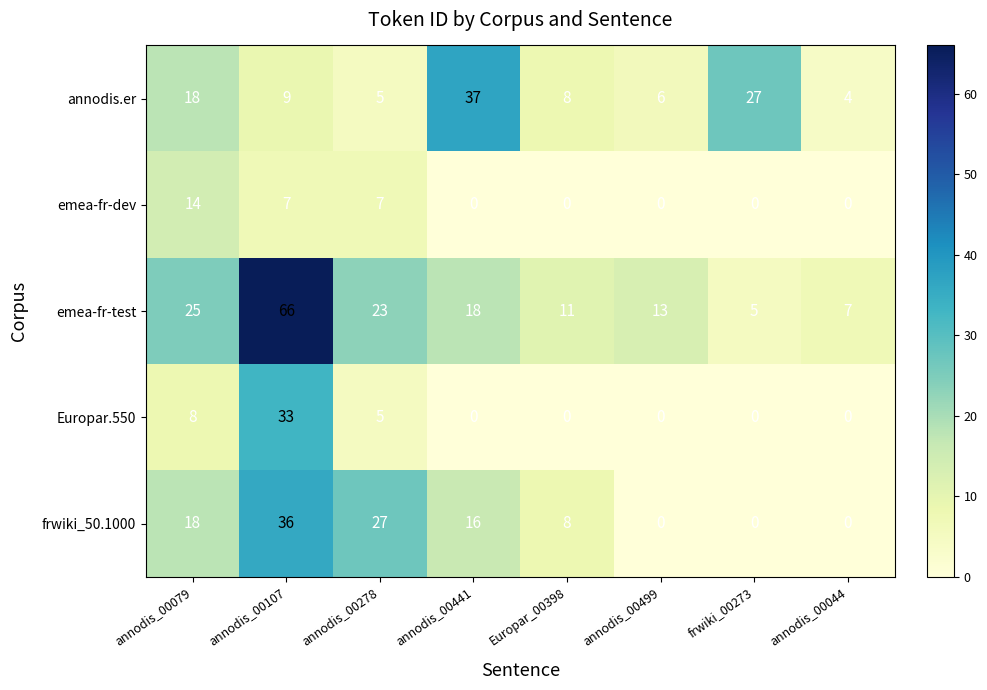

True or false: Europar.550 has a value of 8 at annodis_00278.

False